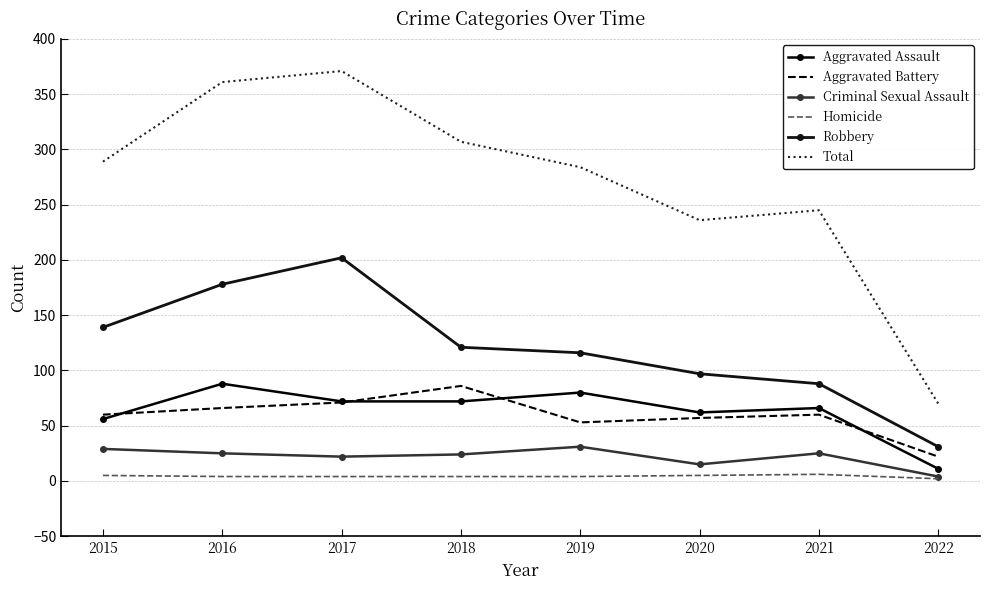

What are all the series names shown in the legend?

Aggravated Assault, Aggravated Battery, Criminal Sexual Assault, Homicide, Robbery, Total